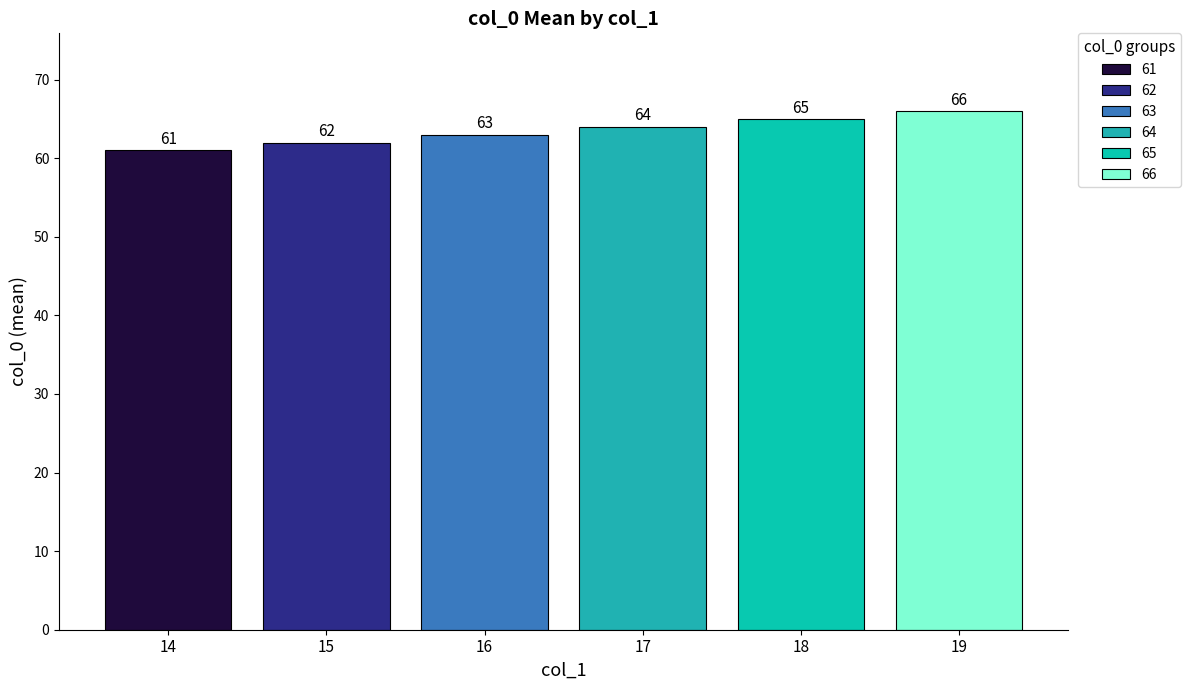

How many bars are there in total?

6